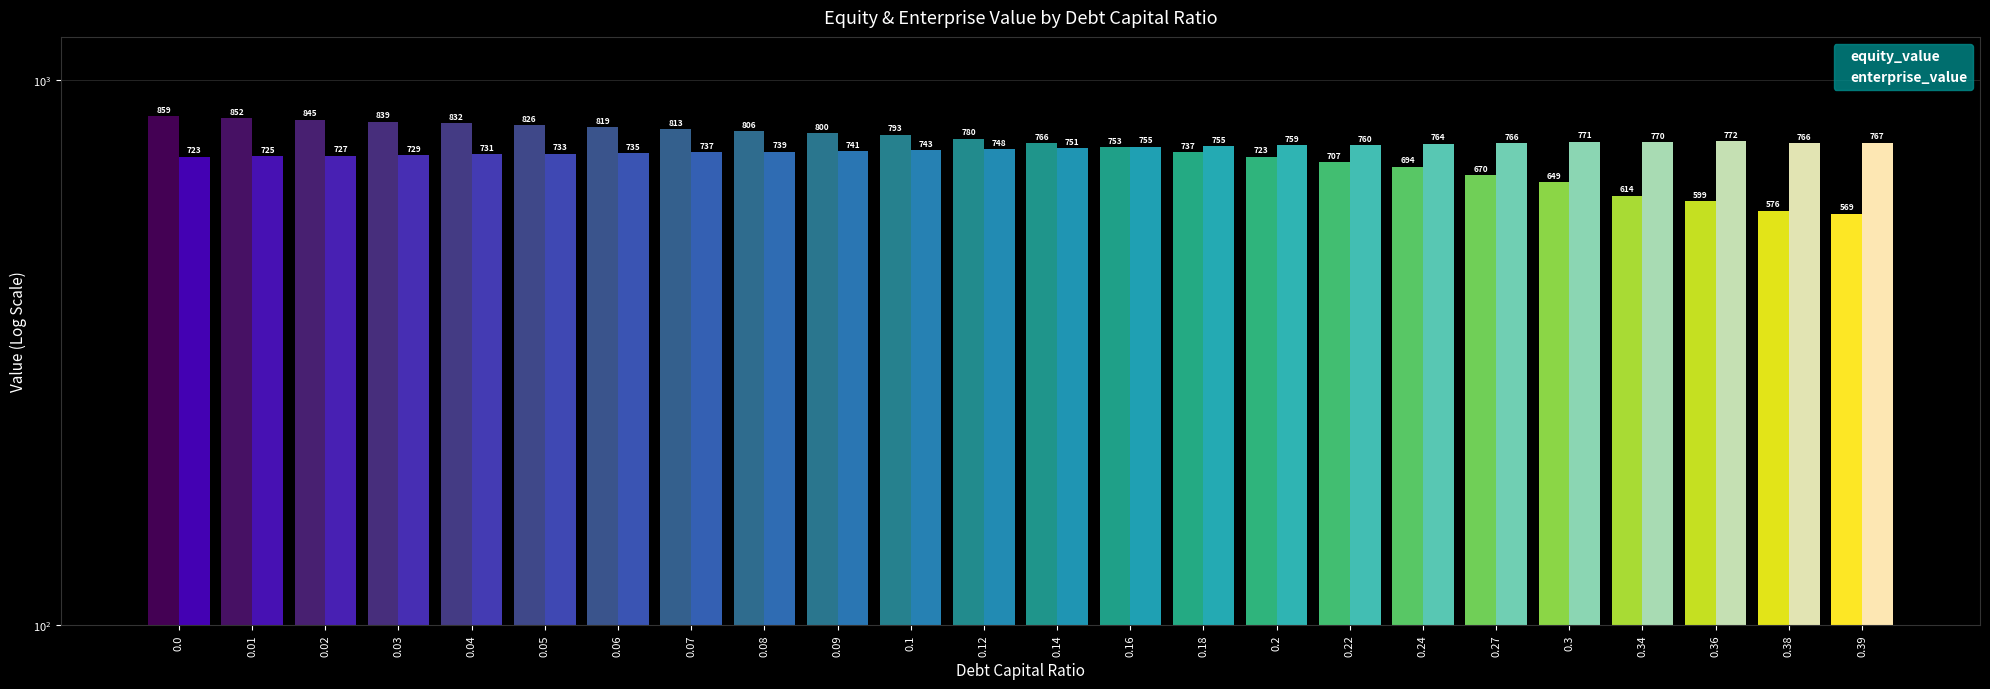

What is the average value of the equity_value series?

746.7